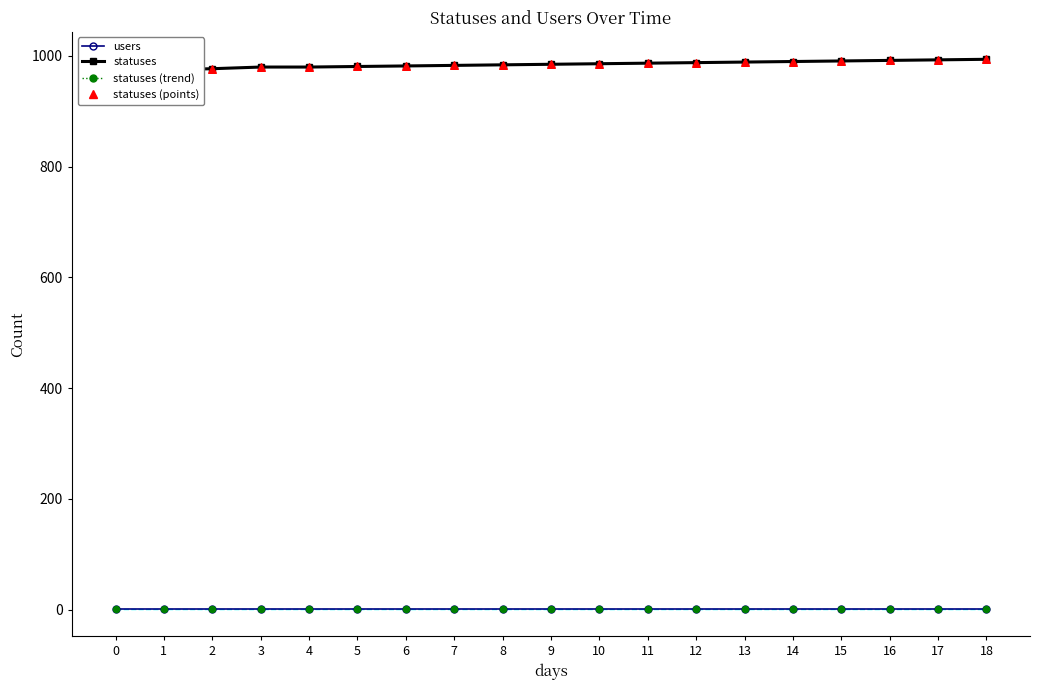

Which series reaches the minimum Y coordinate?

users